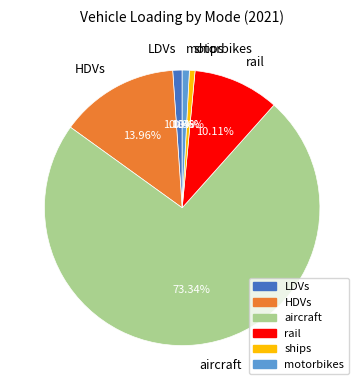

To the nearest percent, what is the difference between the HDVs and rail slice percentages?

4%